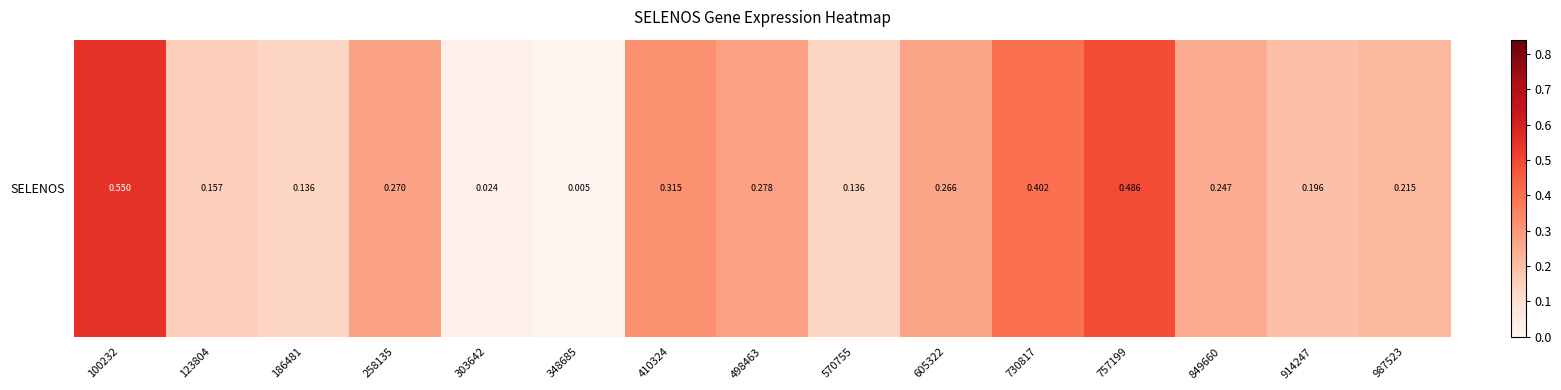

What is the sum of the values at 123804 and 730817?

0.6